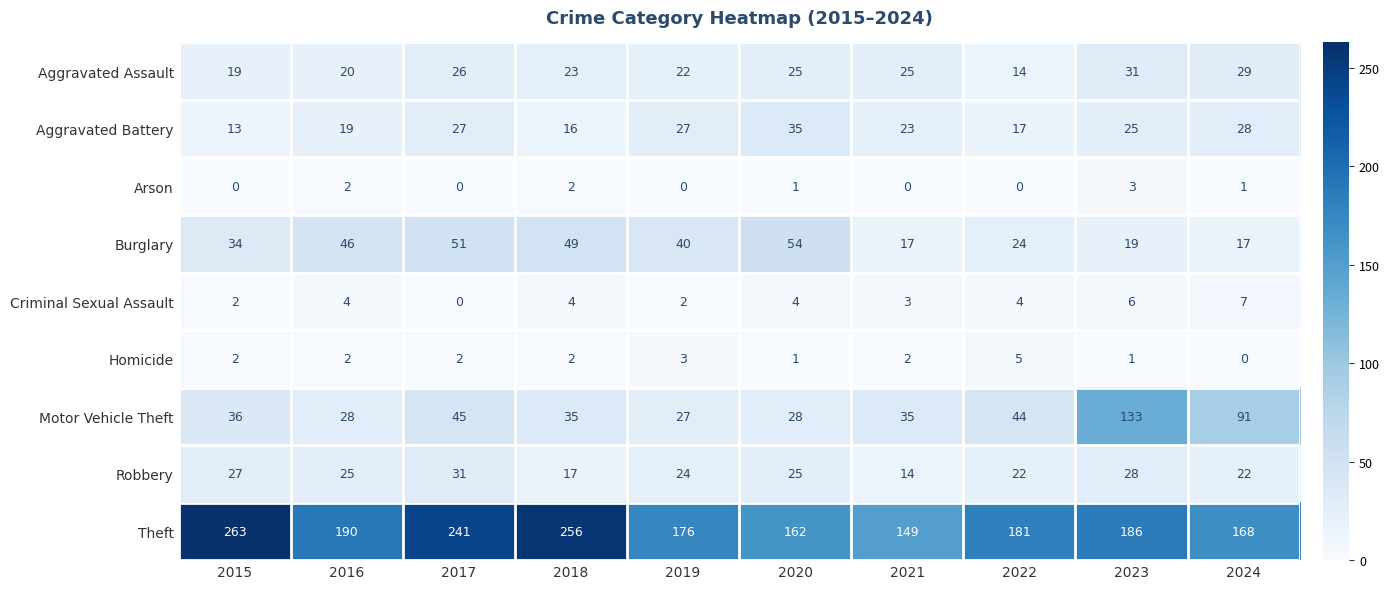

What is the difference between the maximum and minimum values in the Aggravated Assault series?

17